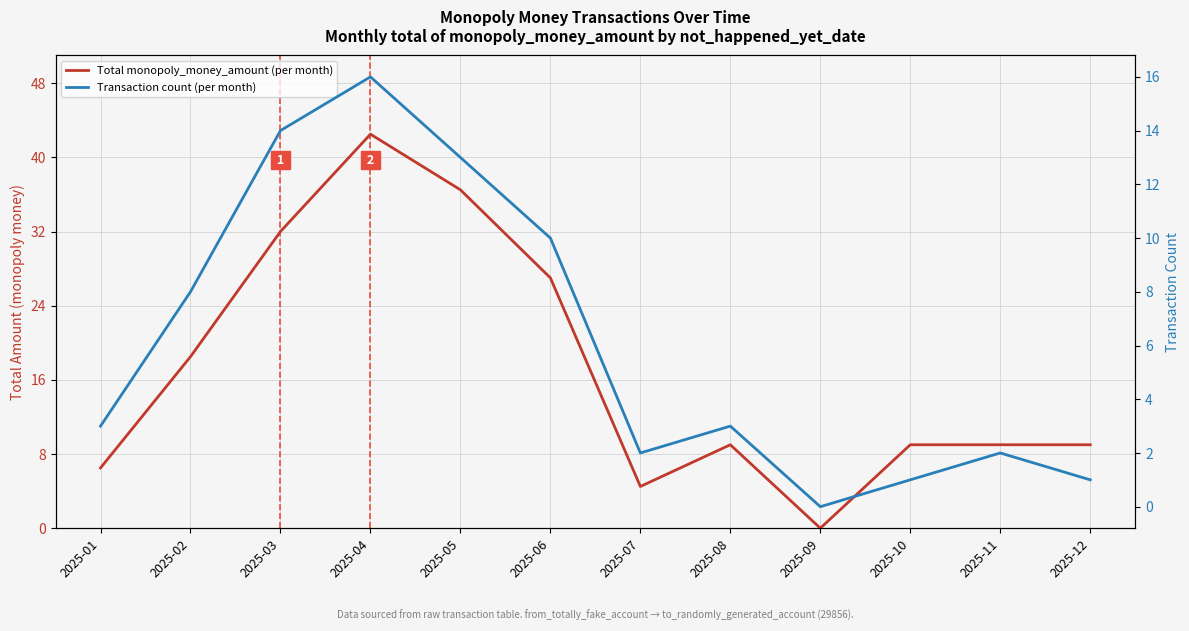

At which category does Transaction count (per month) reach its first local valley?

2025-07